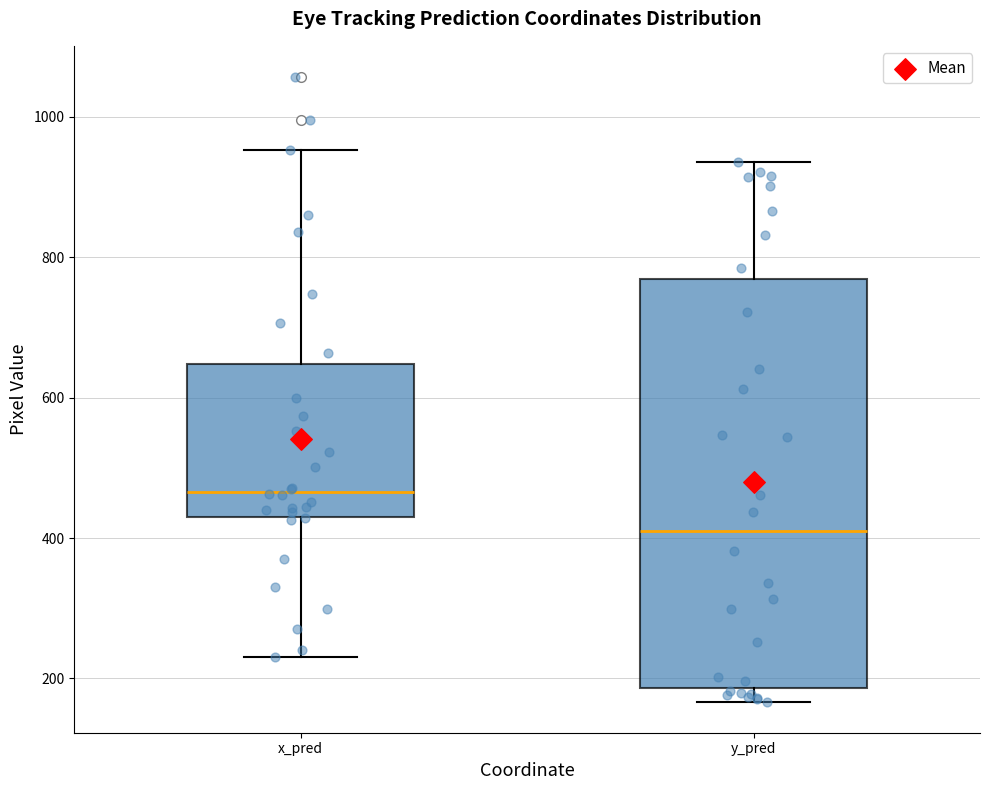

Reading left to right, transcribe this box plot: for each box, give where its median line is, the range the box spans, and where its two whiskers end, as read against the y-axis. The values are not printed on the chart, so give them approximately, as read against the axis.

x_pred: median 460, box 440 to 640, whiskers 240 to 960
y_pred: median 400, box 180 to 760, whiskers 160 to 940